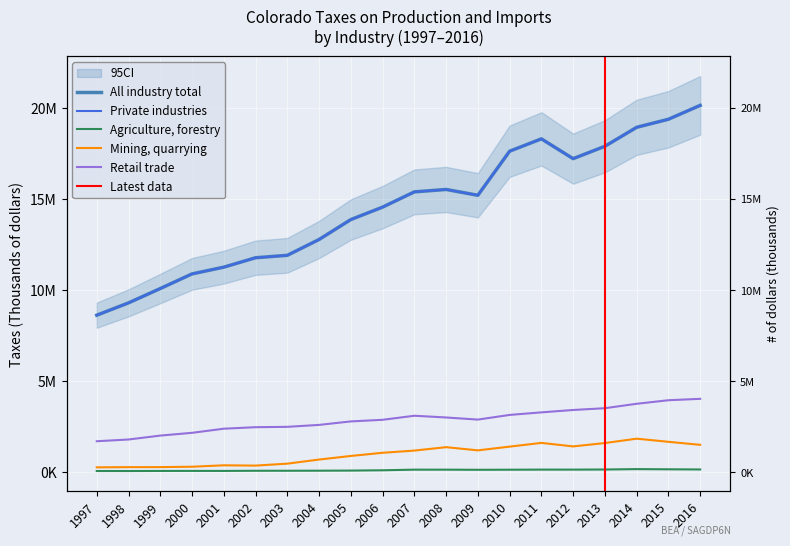

What is the approximate value of All industry total at 2001?

11258881